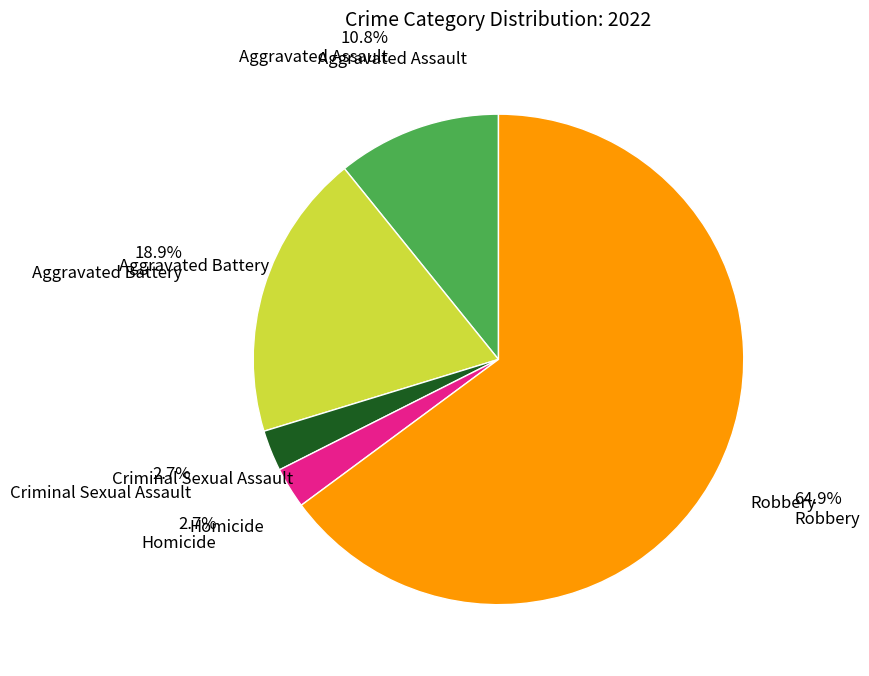

Does any single category account for the majority?

Yes